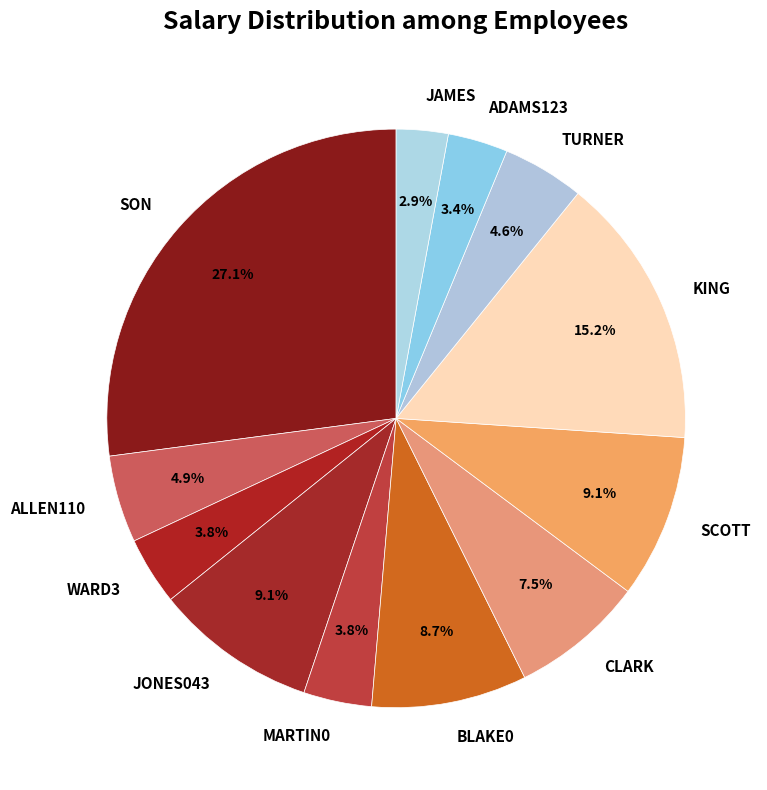

Is SON the majority of the pie?

No